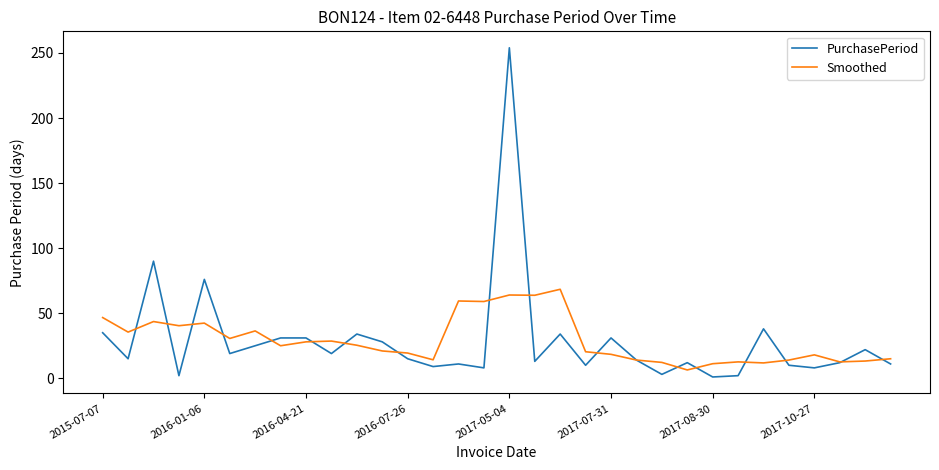

List the series in order of their peak value, highest first.

PurchasePeriod, Smoothed